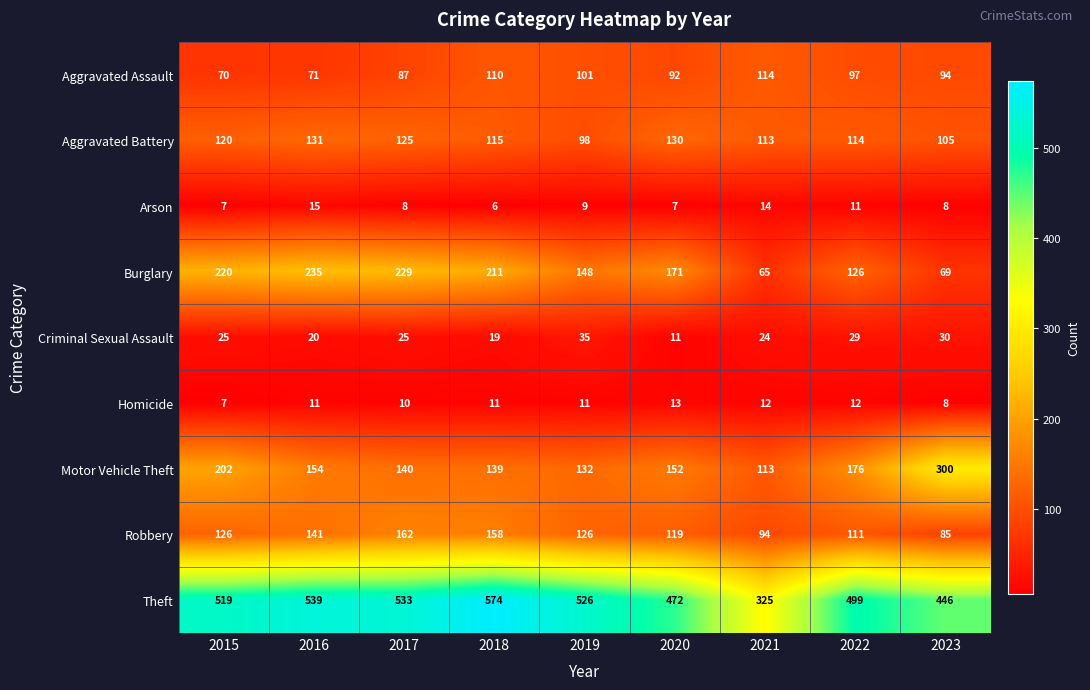

What is the minimum value shown in the chart?

6